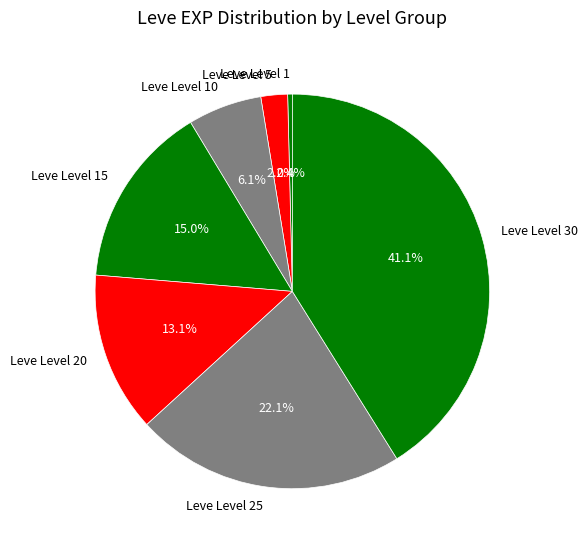

Is it true that Leve Level 30 is 33% of the pie?

False